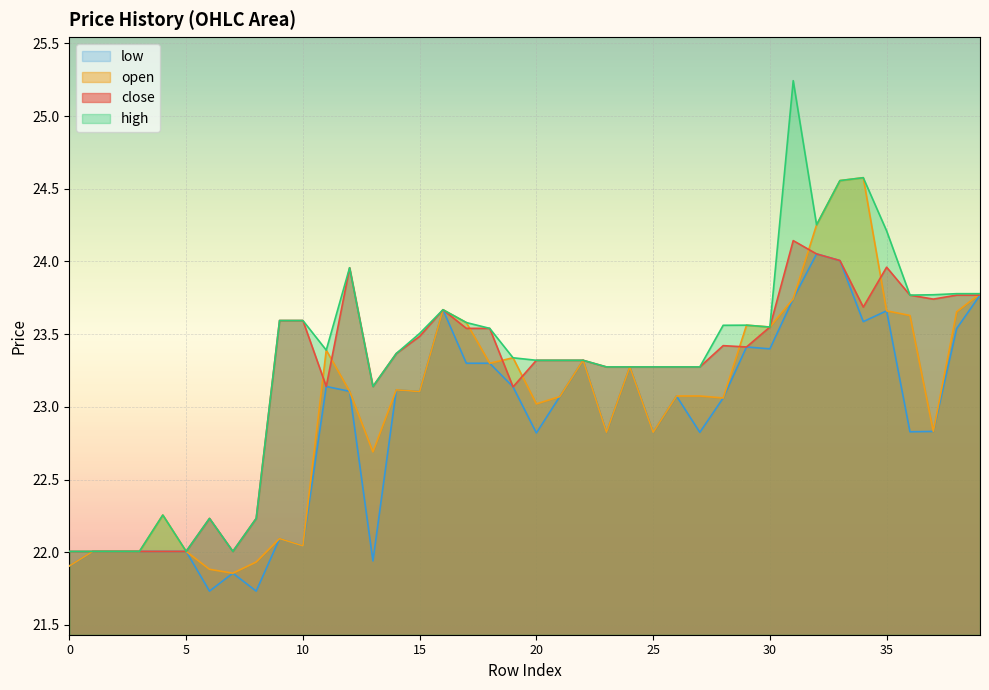

How many values in the close series are below 23?

9